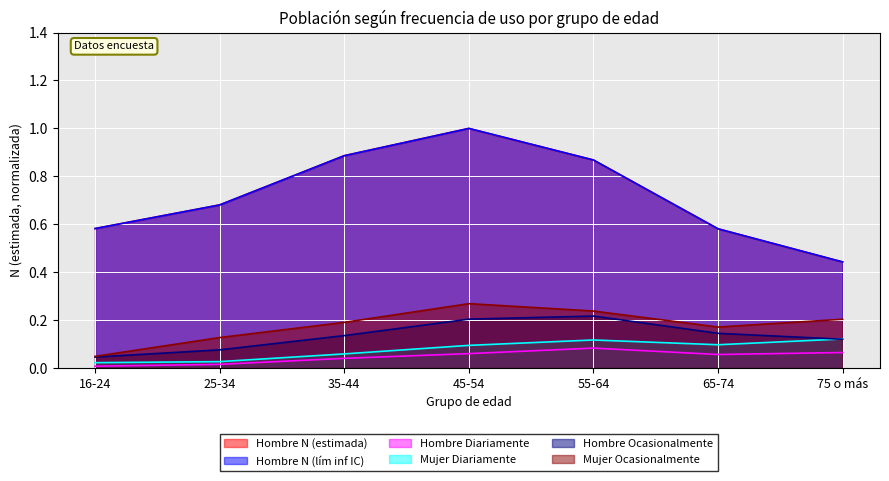

Where is Hombre Ocasionalmente nearest to the value 0?

16-24